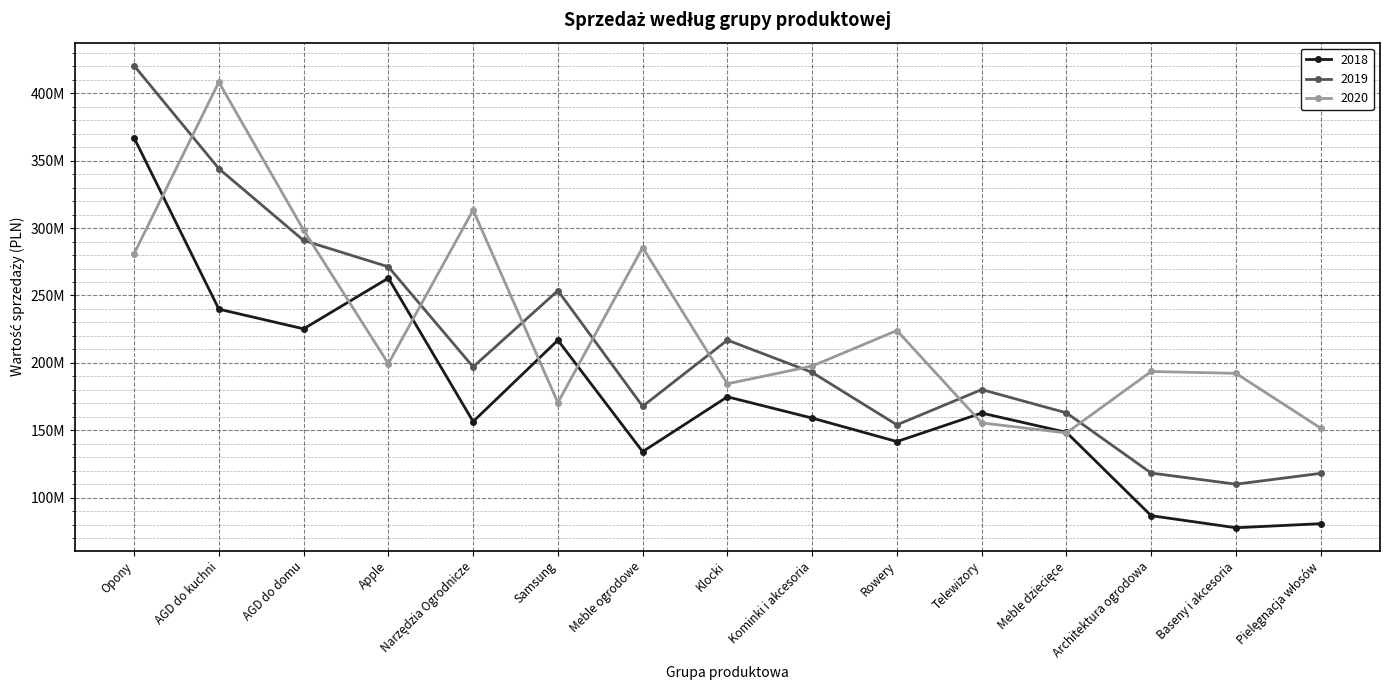

Reading right to left, list all the values displayed in this chart.

2018: 80792611.4	77788683.8	86725149.6	148523255.1	162823011.2	141684952.2	159108436.4	174866797.6	134194104.4	216841681.4	156504573.0	262873895.2	225276689.9	239844101.3	366882223.1
2019: 118112696.5	110075777.4	118343493.5	162989010.2	180218407.3	154070246.5	192968486.2	216911221.6	167834180.1	253585740.7	197061901.8	271248954.4	290801309.8	344044759.5	420393661.9
2020: 151628981.4	192274557.3	193645364.1	148096618.7	155522691.6	224026001.0	197656578.6	184515404.1	285569009.1	170535904.4	313304649.0	199419564.6	298470910.1	408206164.6	281005973.1